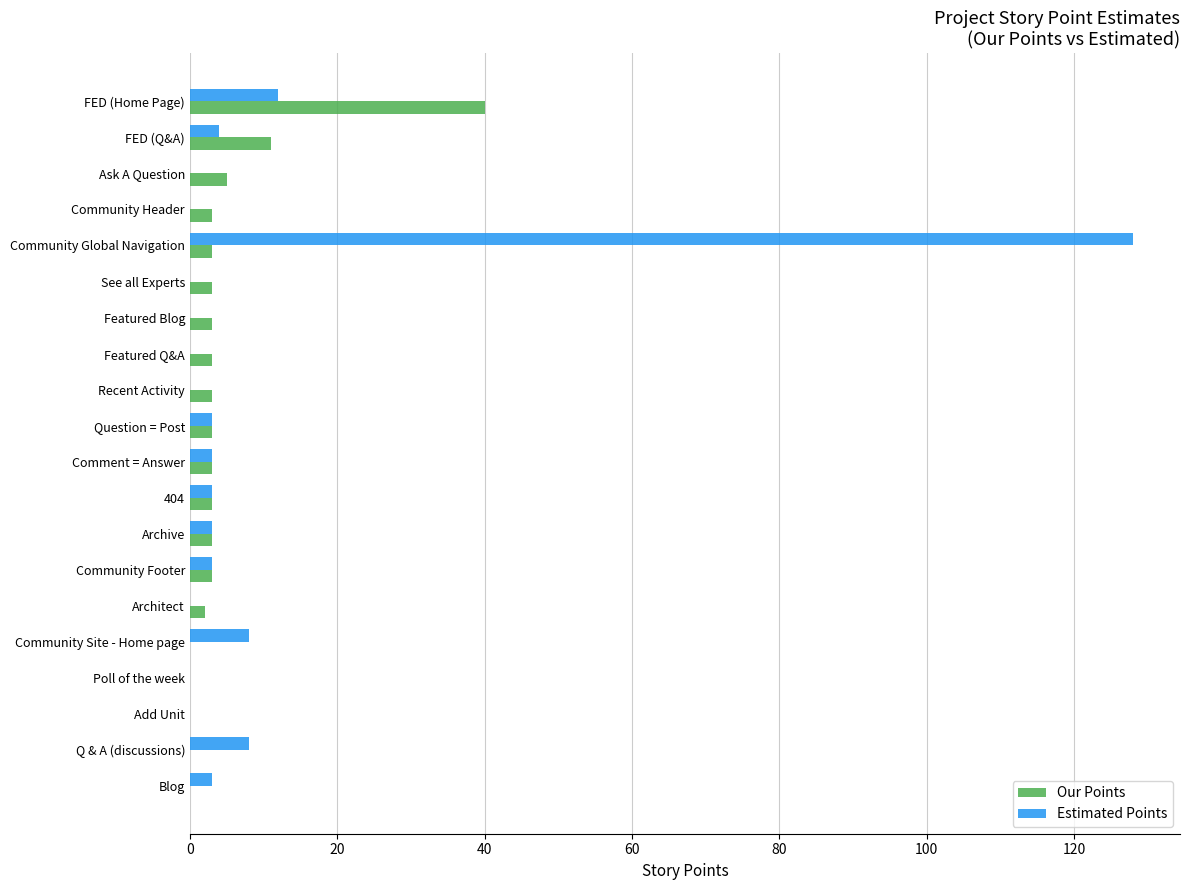

Where is Estimated Points nearest to the value 64?

FED (Home Page)